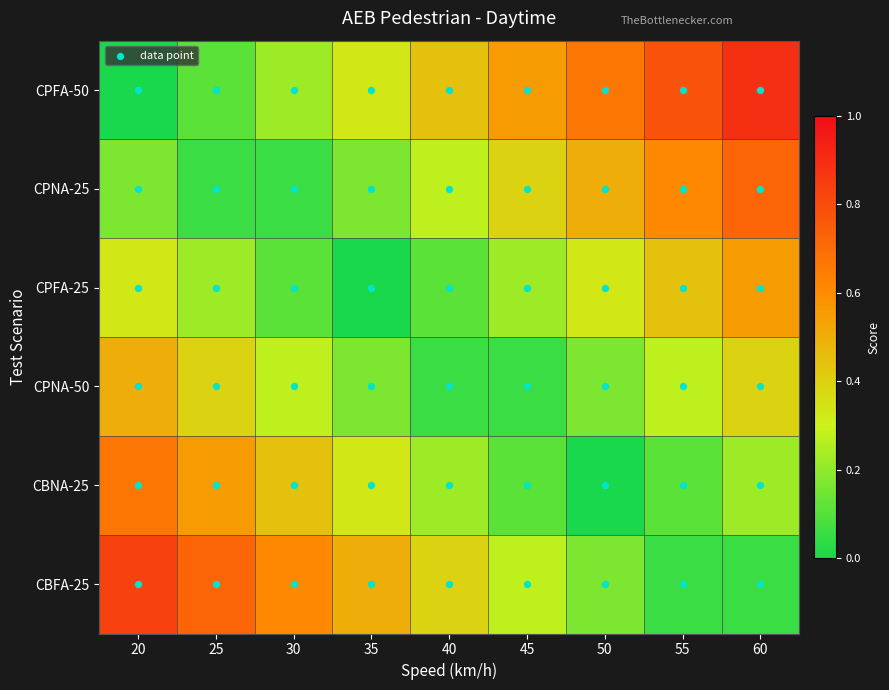

Which has a higher value, 30 or 40?

40